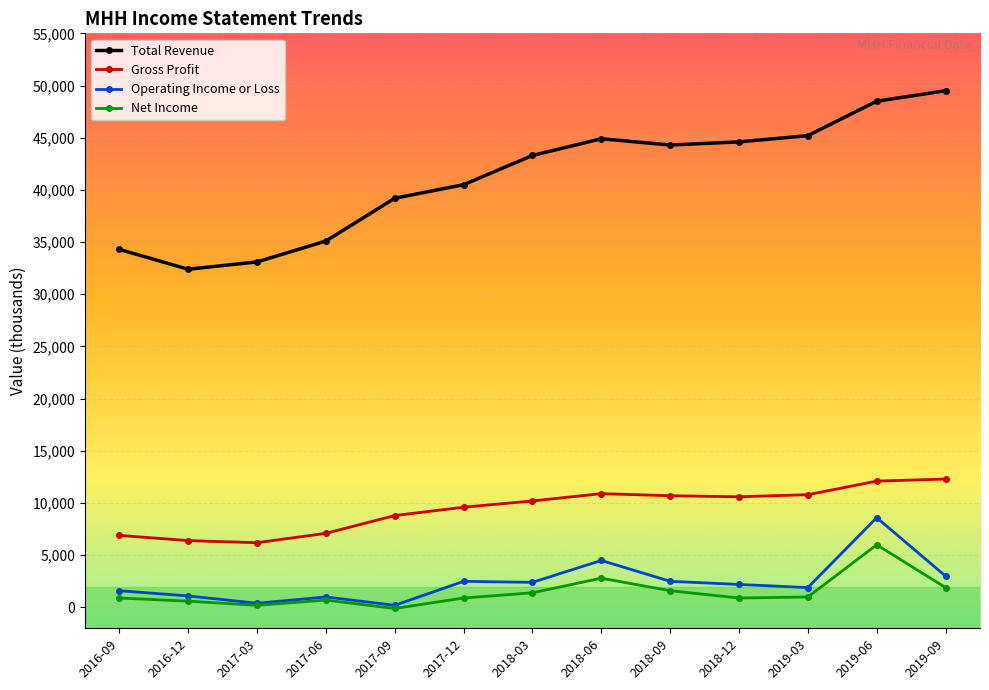

Which series has the largest range (max minus min)?

Total Revenue